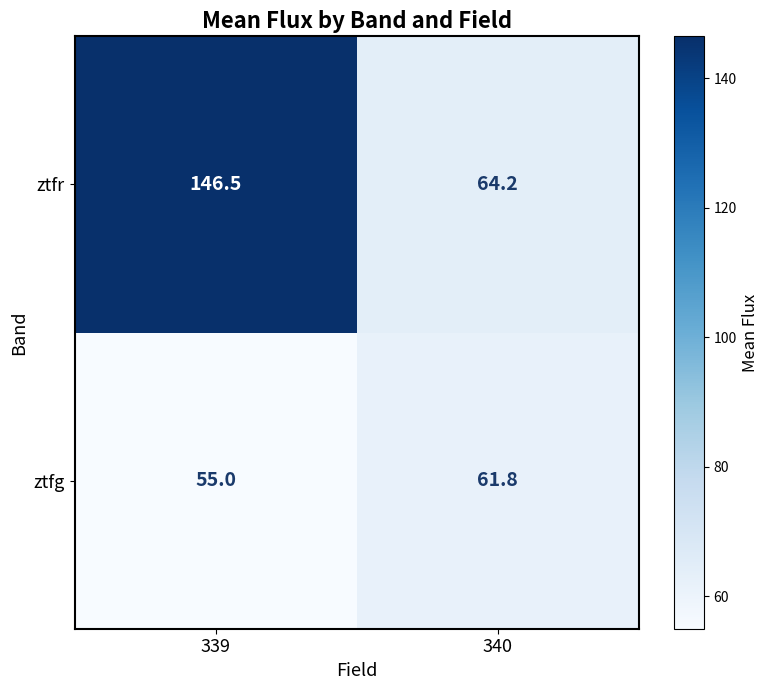

Reading left to right, what are all the values shown in this chart?

ztfr: 146.5	64.2
ztfg: 55.0	61.8